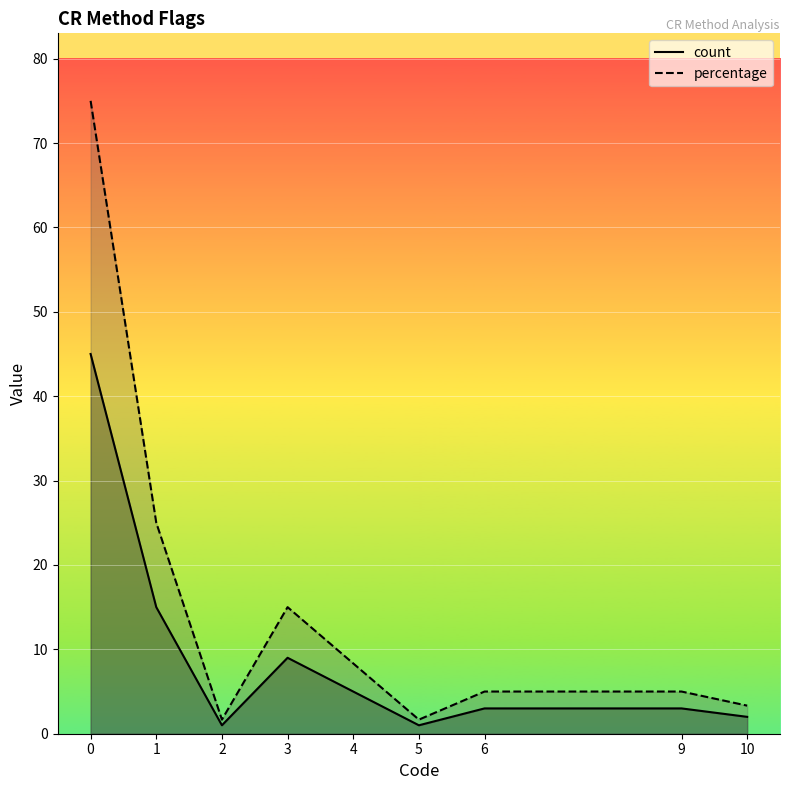

At how many categories does at least one series exceed 34?

1